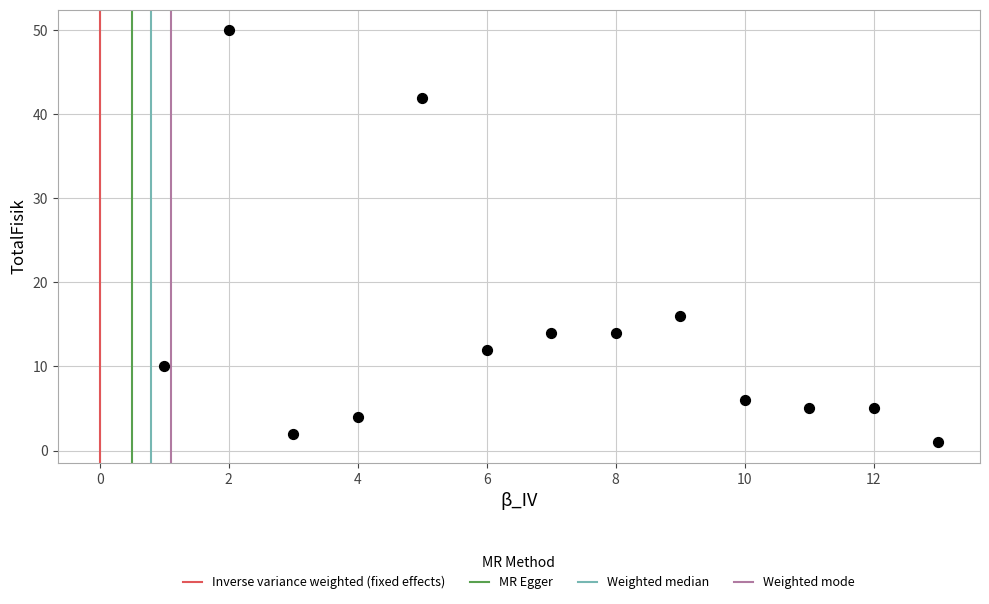

What Y value in the scatter plot is closest to 25?

16